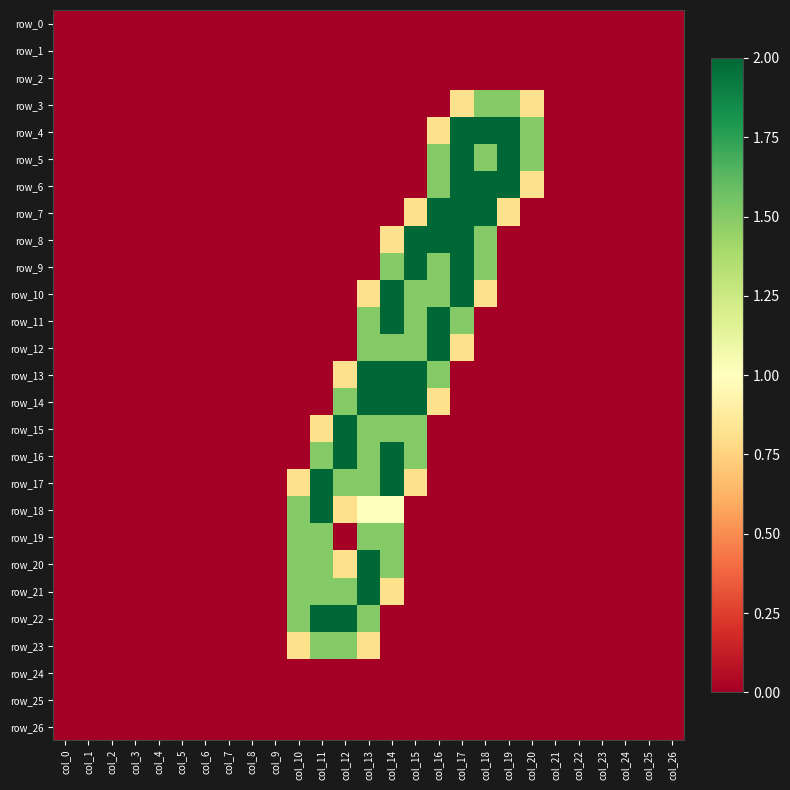

What is the difference between the highest and lowest values at col_10?

1.5